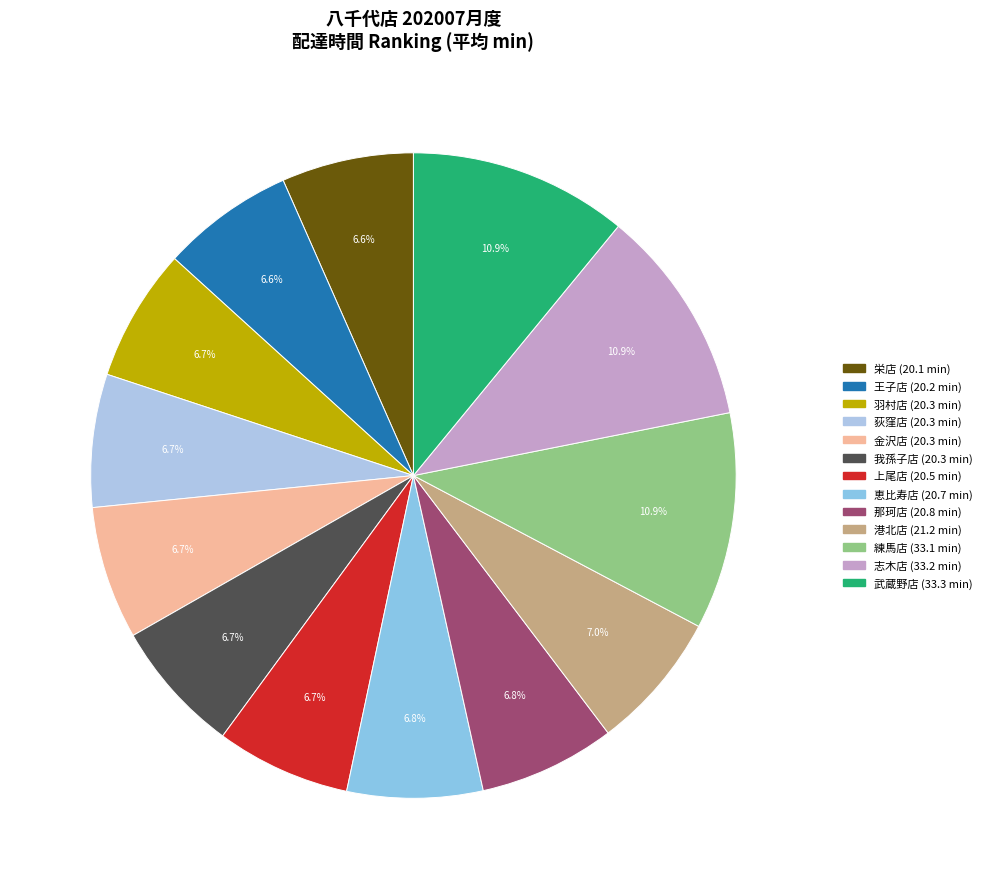

How many slices are in this pie chart?

13